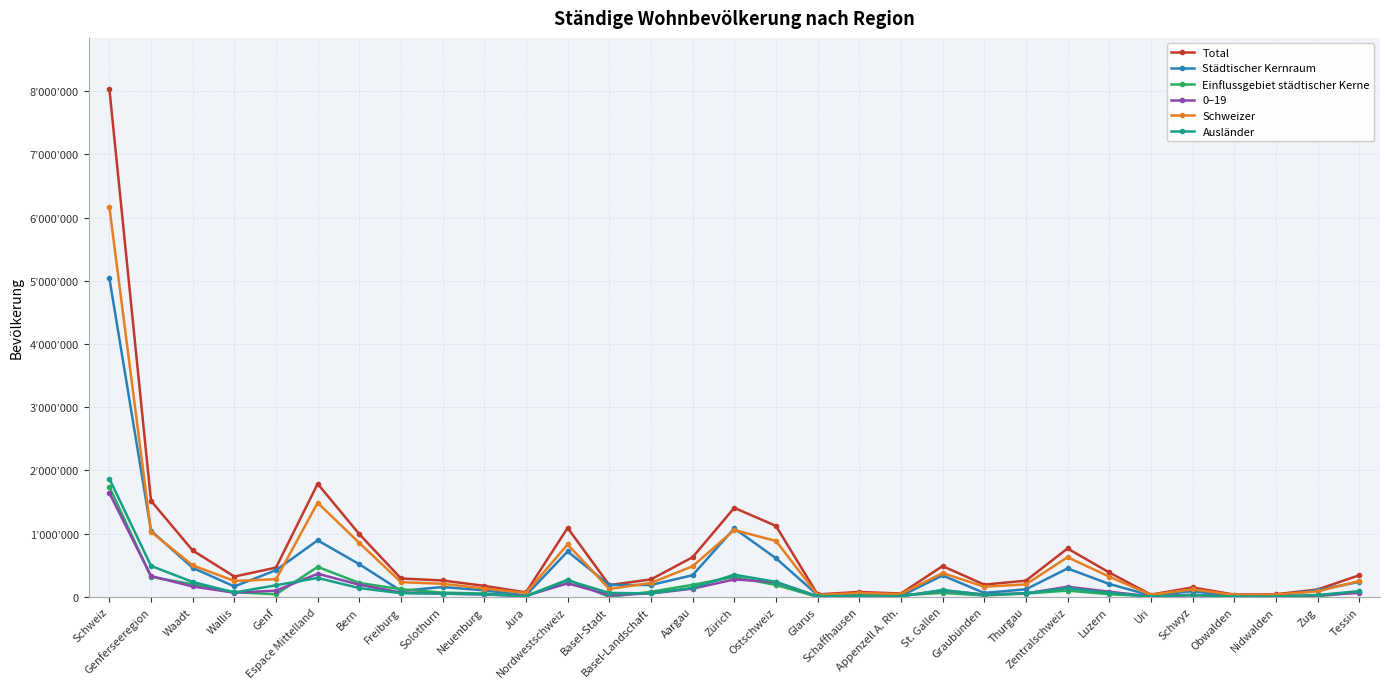

What is the minimum value for Schweizer?

30795